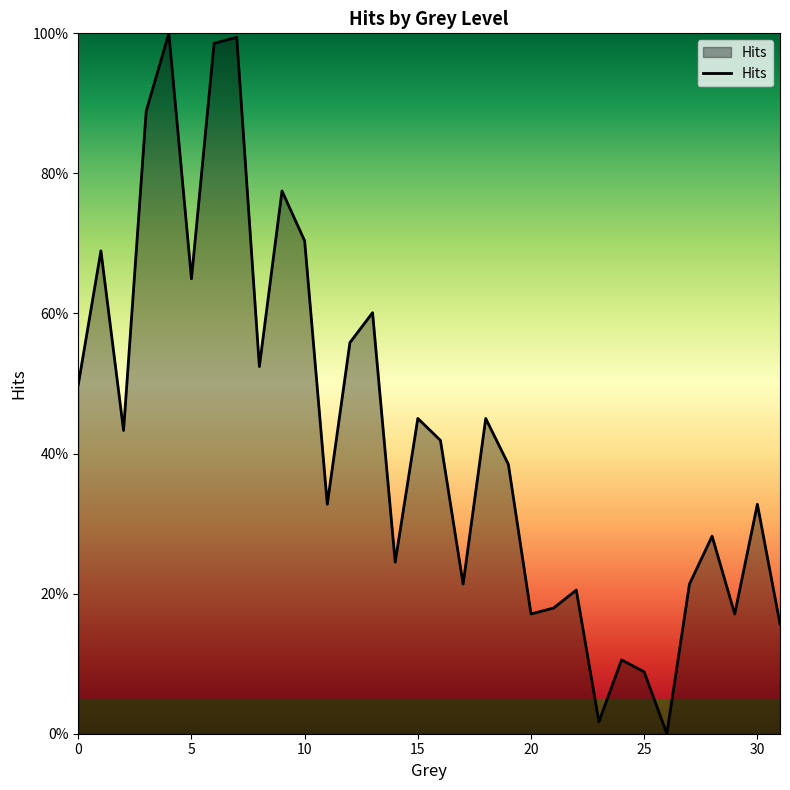

What is the label of the 30th point from the left?

29